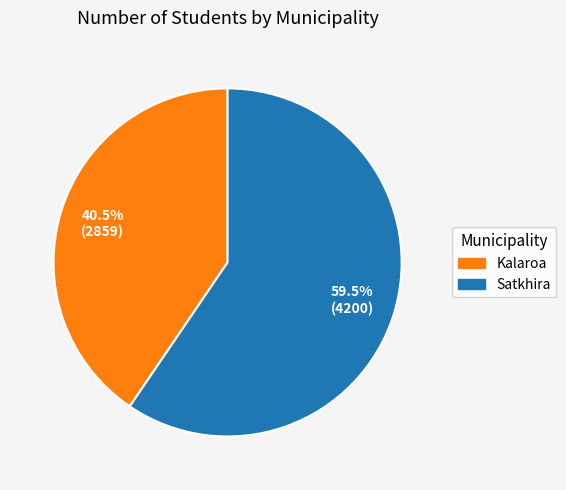

Which category has the biggest portion of the pie?

Satkhira